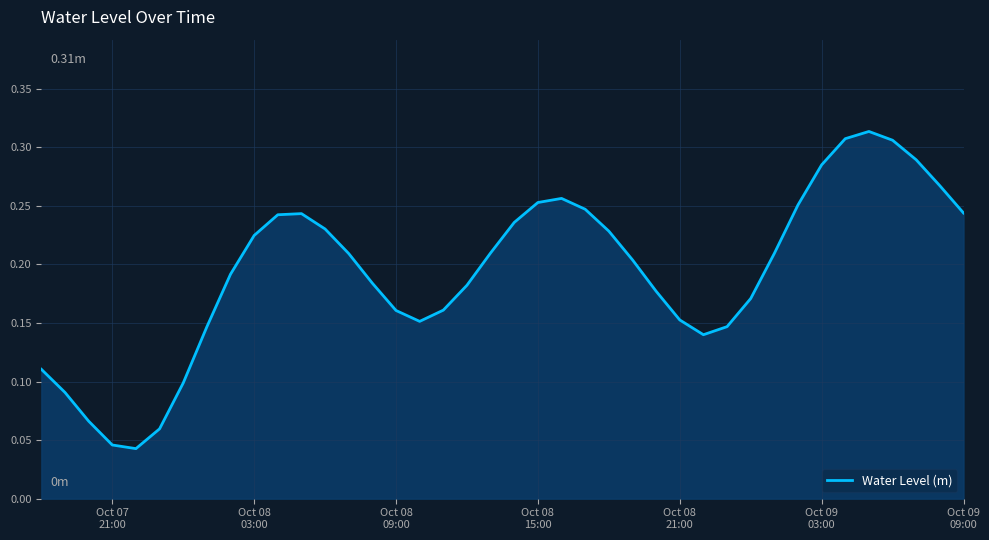

Reading right to left, transcribe all the data shown in this chart.

0.2	0.3	0.3	0.3	0.3	0.3	0.3	0.3	0.2	0.2	0.1	0.1	0.2	0.2	0.2	0.2	0.2	0.3	0.3	0.2	0.2	0.2	0.2	0.2	0.2	0.2	0.2	0.2	0.2	0.2	0.2	0.2	0.1	0.1	0.1	0.0	0.0	0.1	0.1	0.1